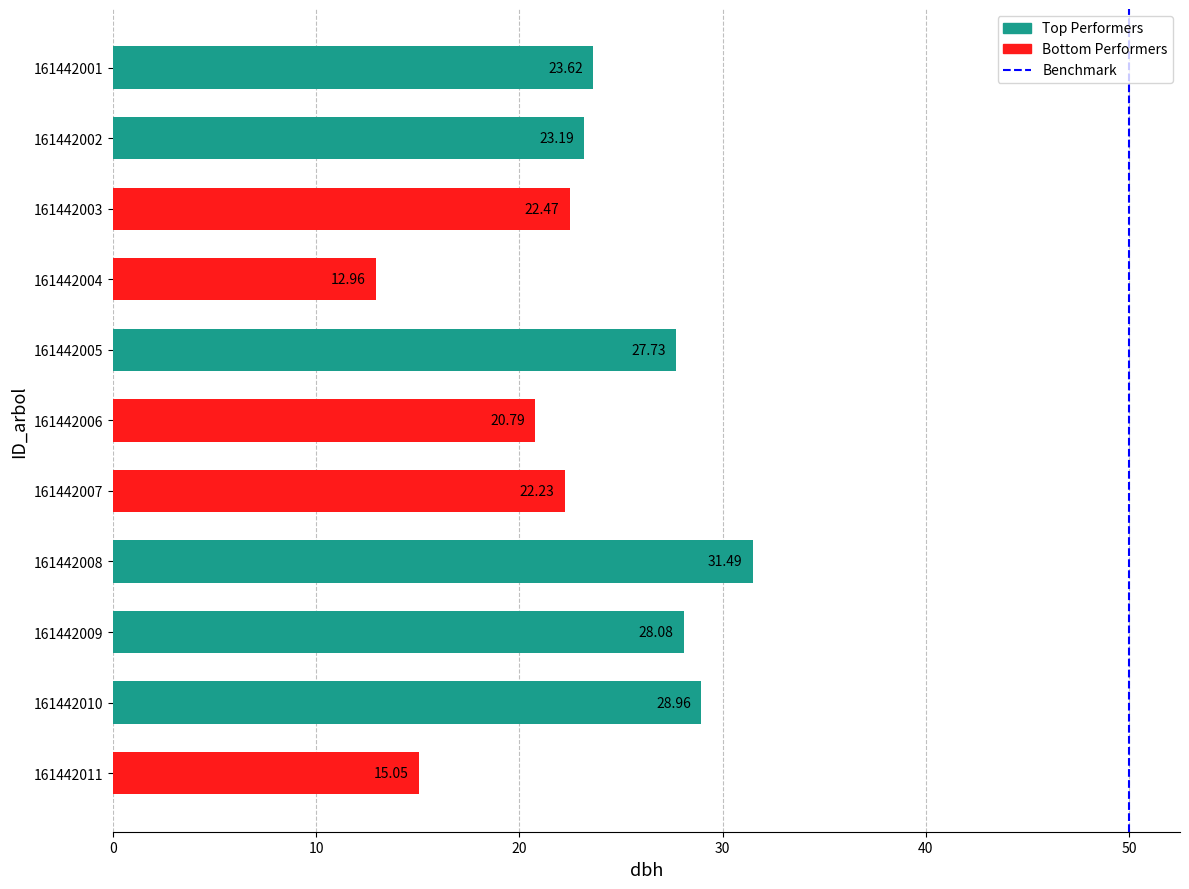

List the labels in order of value, smallest first.

161442004, 161442011, 161442006, 161442007, 161442003, 161442002, 161442001, 161442005, 161442009, 161442010, 161442008